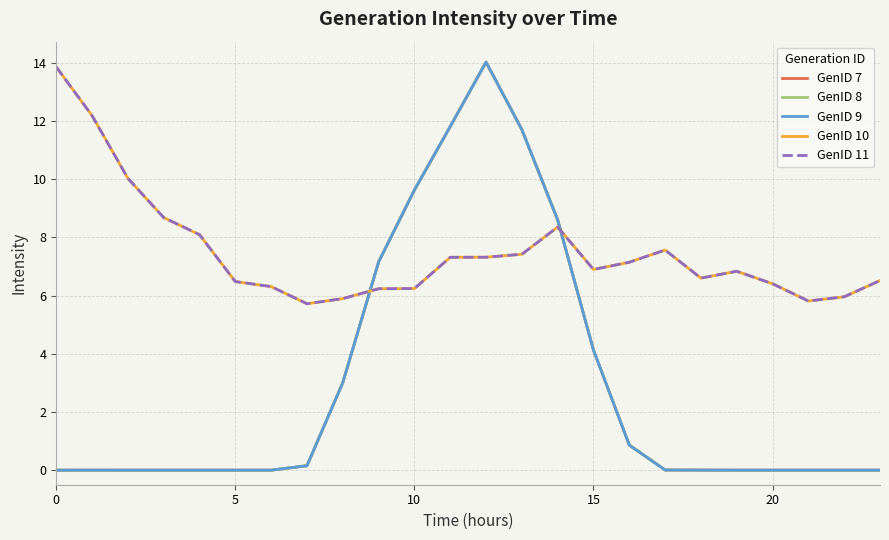

Does the chart have visible grid lines?

Yes